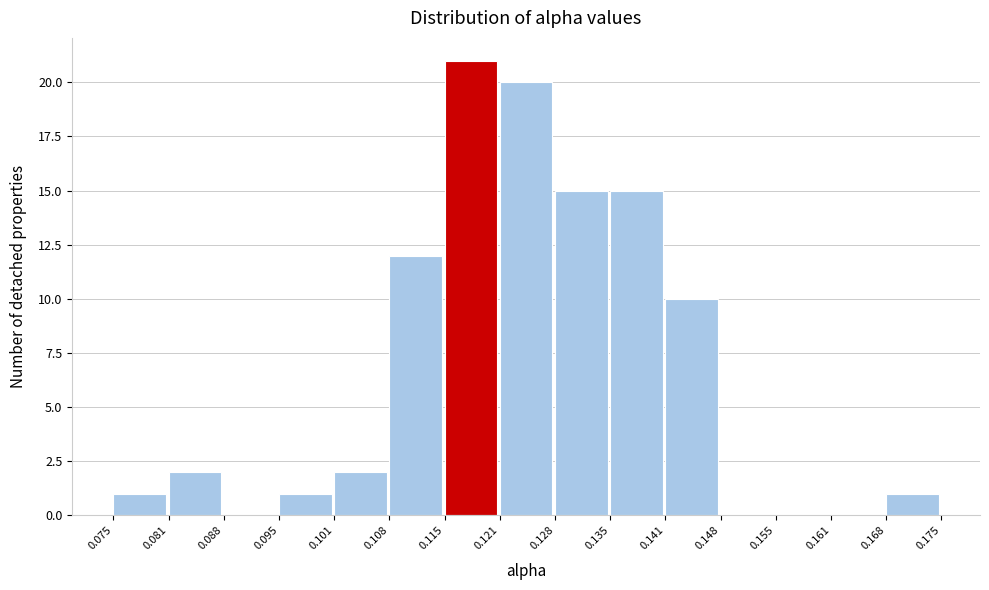

Over which range of the x-axis is the bar tallest?

0.115 to 0.121